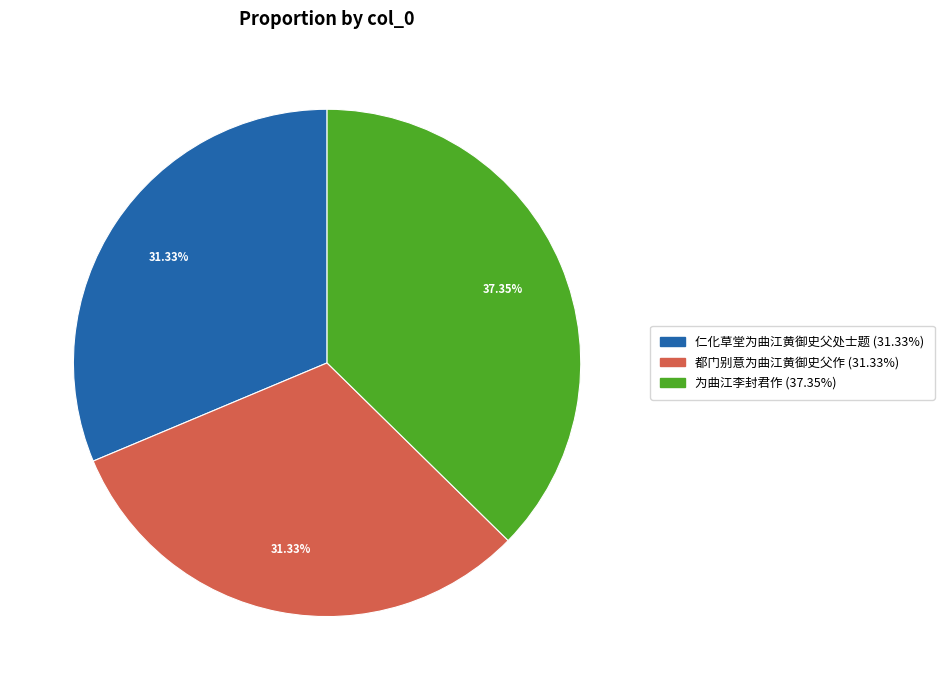

What is the total percentage of 为曲江李封君作 and 仁化草堂为曲江黄御史父处士题?

68.7%